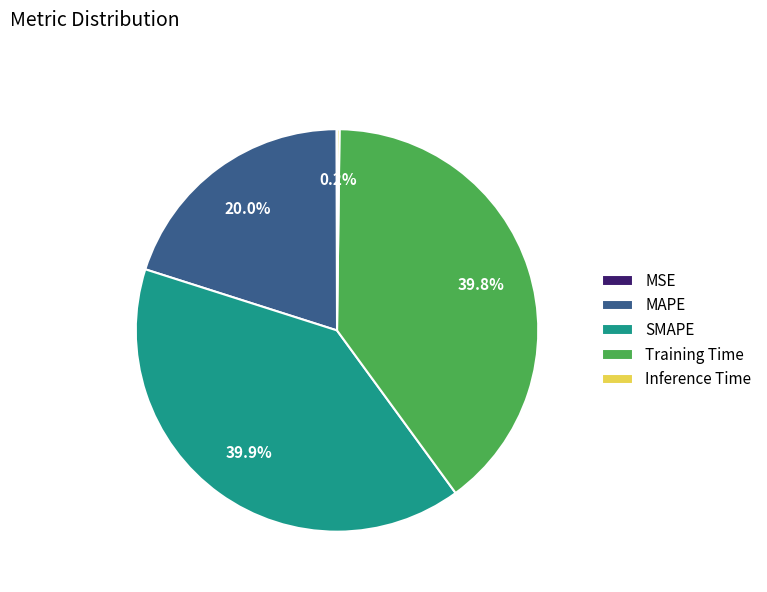

Is the sum of SMAPE and MAPE greater than half?

Yes